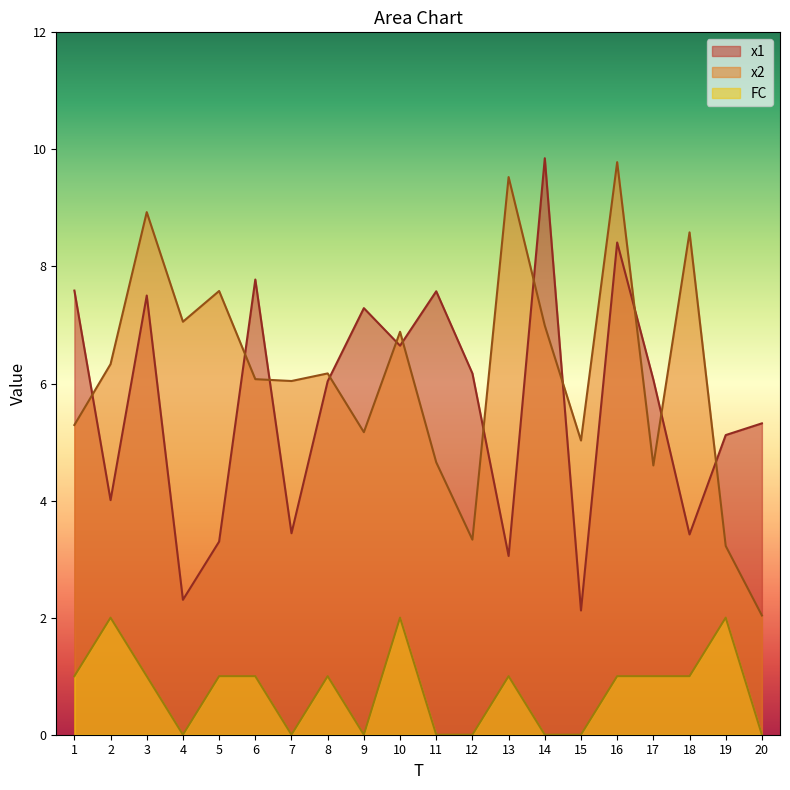

Which series has the largest total across all categories?

x2